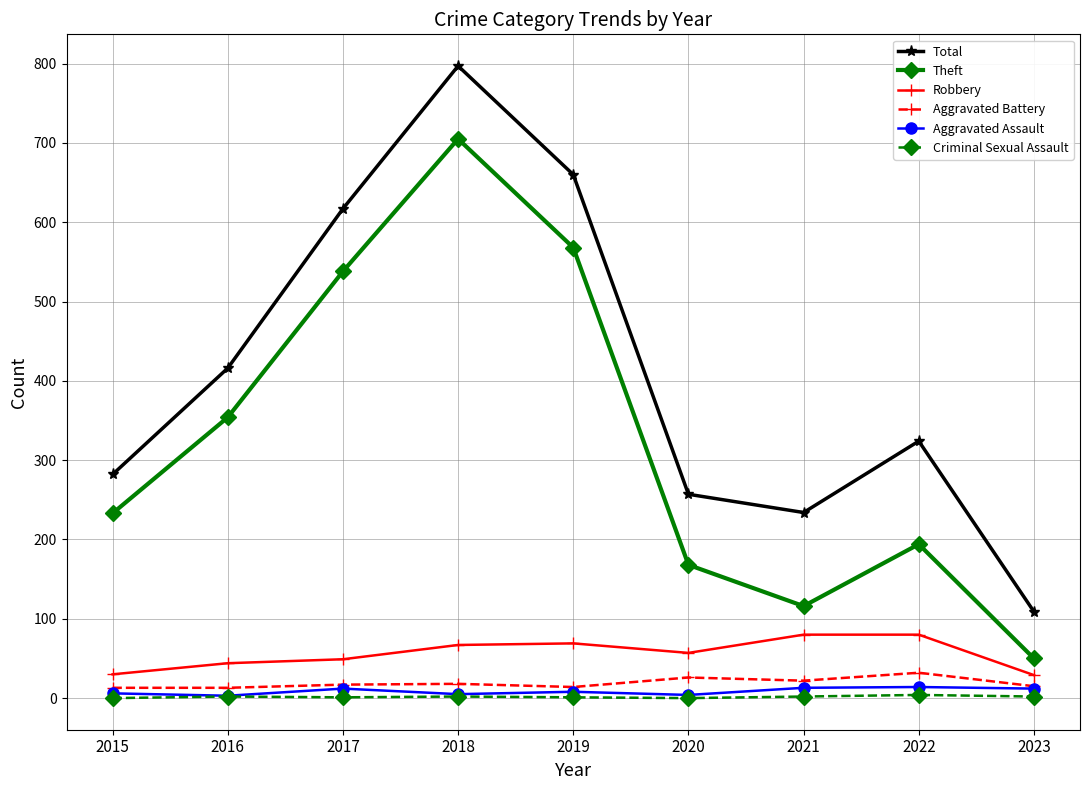

At which label is Theft closest to 377?

2016